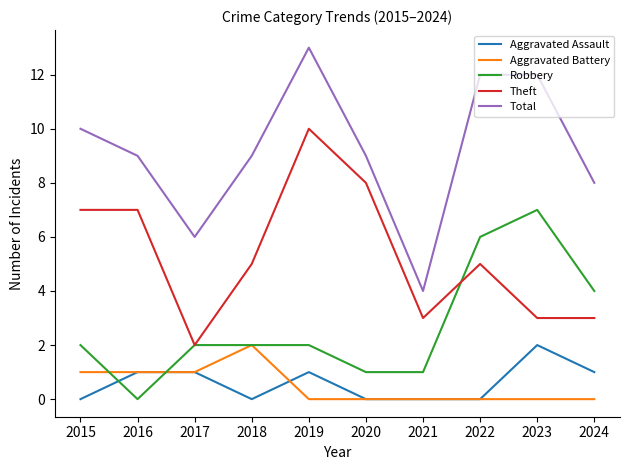

Reading left to right, list all the values displayed in this chart.

Aggravated Assault: 0	1	1	0	1	0	0	0	2	1
Aggravated Battery: 1	1	1	2	0	0	0	0	0	0
Robbery: 2	0	2	2	2	1	1	6	7	4
Theft: 7	7	2	5	10	8	3	5	3	3
Total: 10	9	6	9	13	9	4	12	12	8